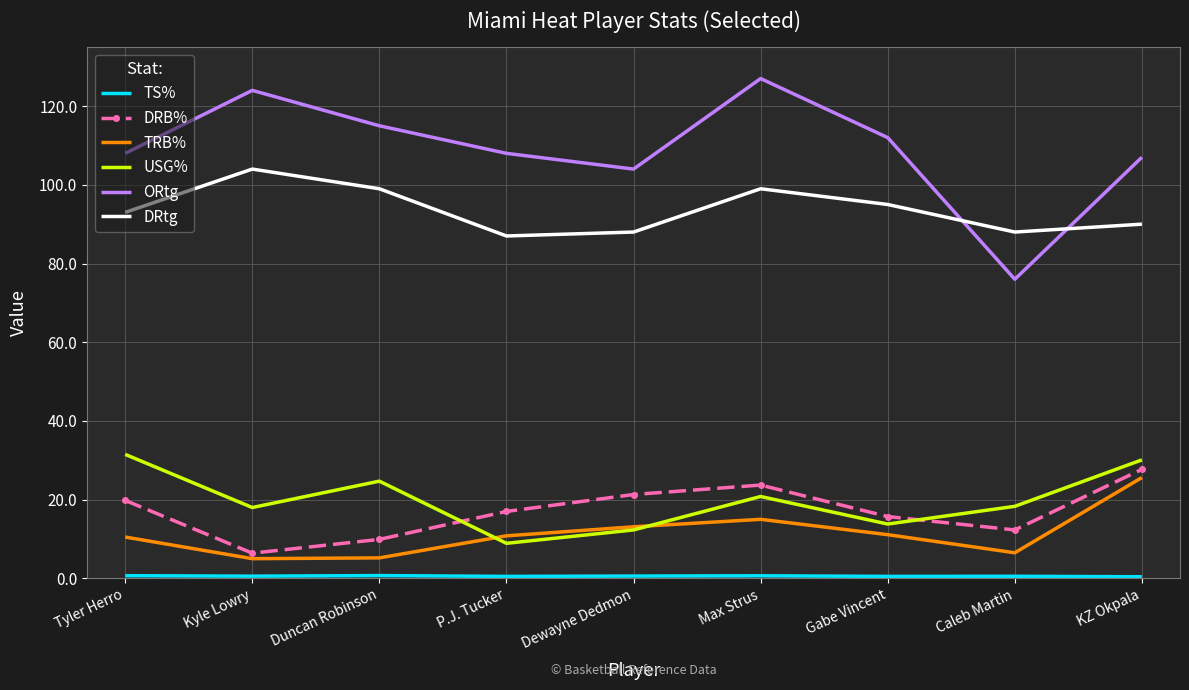

Which series changed the most between Gabe Vincent and KZ Okpala?

USG%